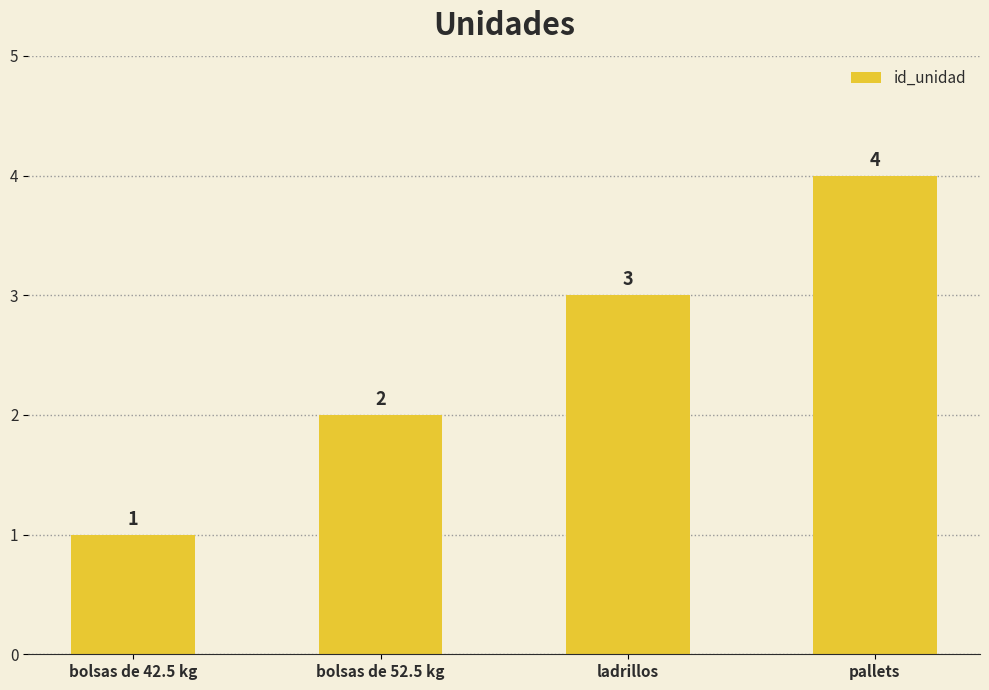

Count the number of categories in the chart.

4